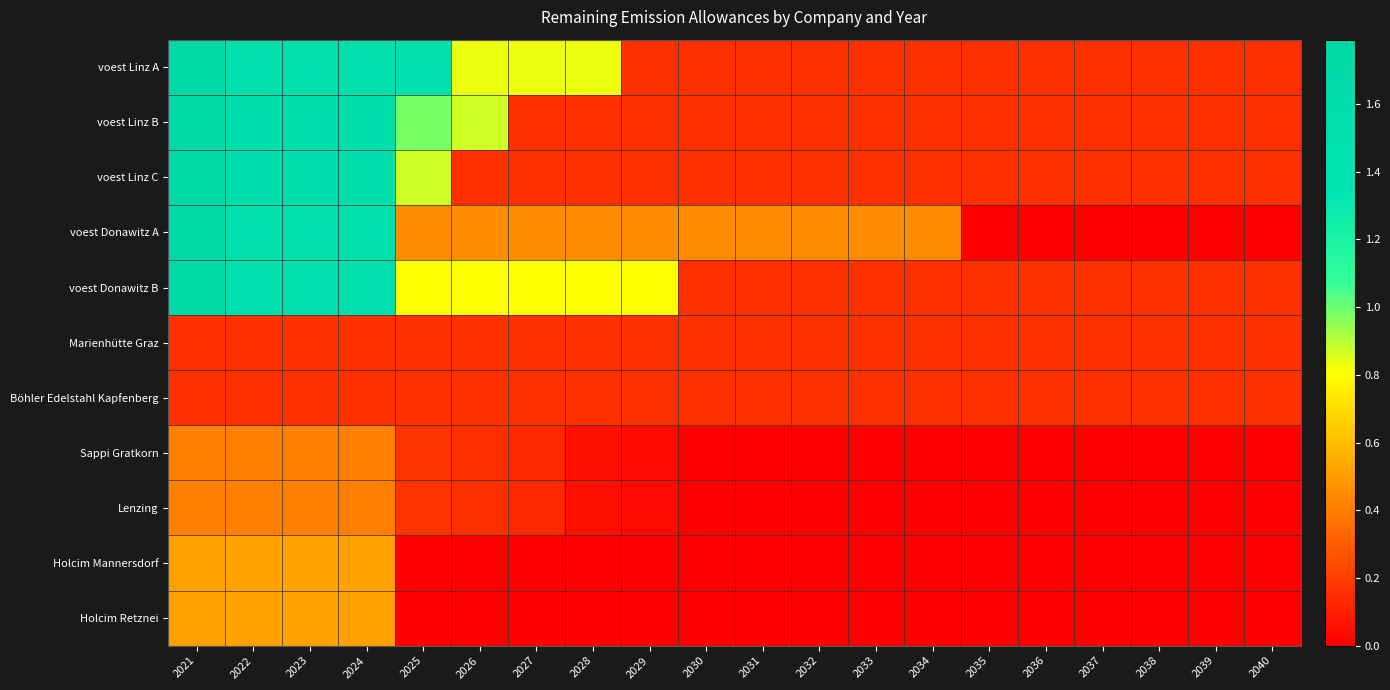

Reading left to right, what are all the values shown in this chart?

voest Linz A: 2021=1.8	2022=1.5	2023=1.5	2024=1.5	2025=1.5	2026=0.8	2027=0.8	2028=0.8	2029=0.2	2030=0.2	2031=0.2	2032=0.2	2033=0.2	2034=0.2	2035=0.2	2036=0.2	2037=0.2	2038=0.2	2039=0.2	2040=0.2
voest Linz B: 2021=1.8	2022=1.6	2023=1.6	2024=1.6	2025=1.0	2026=0.9	2027=0.2	2028=0.2	2029=0.2	2030=0.2	2031=0.2	2032=0.2	2033=0.2	2034=0.2	2035=0.2	2036=0.2	2037=0.2	2038=0.2	2039=0.2	2040=0.2
voest Linz C: 2021=1.8	2022=1.6	2023=1.6	2024=1.6	2025=0.9	2026=0.2	2027=0.2	2028=0.2	2029=0.2	2030=0.2	2031=0.2	2032=0.2	2033=0.2	2034=0.2	2035=0.2	2036=0.2	2037=0.2	2038=0.2	2039=0.2	2040=0.2
voest Donawitz A: 2021=1.8	2022=1.5	2023=1.5	2024=1.5	2025=0.4	2026=0.4	2027=0.4	2028=0.4	2029=0.4	2030=0.4	2031=0.4	2032=0.4	2033=0.4	2034=0.4	2035=0.0	2036=0.0	2037=0.0	2038=0.0	2039=0.0	2040=0.0
voest Donawitz B: 2021=1.8	2022=1.5	2023=1.5	2024=1.5	2025=0.8	2026=0.8	2027=0.8	2028=0.8	2029=0.8	2030=0.2	2031=0.2	2032=0.2	2033=0.2	2034=0.2	2035=0.2	2036=0.2	2037=0.2	2038=0.2	2039=0.2	2040=0.2
Marienhütte Graz: 2021=0.2	2022=0.2	2023=0.2	2024=0.2	2025=0.2	2026=0.2	2027=0.2	2028=0.2	2029=0.2	2030=0.2	2031=0.2	2032=0.2	2033=0.2	2034=0.2	2035=0.2	2036=0.2	2037=0.2	2038=0.2	2039=0.2	2040=0.2
Böhler Edelstahl Kapfenberg: 2021=0.2	2022=0.2	2023=0.2	2024=0.2	2025=0.2	2026=0.2	2027=0.2	2028=0.2	2029=0.2	2030=0.2	2031=0.2	2032=0.2	2033=0.2	2034=0.2	2035=0.2	2036=0.2	2037=0.2	2038=0.2	2039=0.2	2040=0.2
Sappi Gratkorn: 2021=0.4	2022=0.4	2023=0.4	2024=0.4	2025=0.2	2026=0.2	2027=0.1	2028=0.1	2029=0.0	2030=0.0	2031=0.0	2032=0.0	2033=0.0	2034=0.0	2035=0.0	2036=0.0	2037=0.0	2038=0.0	2039=0.0	2040=0.0
Lenzing: 2021=0.4	2022=0.4	2023=0.4	2024=0.4	2025=0.2	2026=0.2	2027=0.1	2028=0.1	2029=0.0	2030=0.0	2031=0.0	2032=0.0	2033=0.0	2034=0.0	2035=0.0	2036=0.0	2037=0.0	2038=0.0	2039=0.0	2040=0.0
Holcim Mannersdorf: 2021=0.5	2022=0.5	2023=0.5	2024=0.5	2025=0.0	2026=0.0	2027=0.0	2028=0.0	2029=0.0	2030=0.0	2031=0.0	2032=0.0	2033=0.0	2034=0.0	2035=0.0	2036=0.0	2037=0.0	2038=0.0	2039=0.0	2040=0.0
Holcim Retznei: 2021=0.5	2022=0.5	2023=0.5	2024=0.5	2025=0.0	2026=0.0	2027=0.0	2028=0.0	2029=0.0	2030=0.0	2031=0.0	2032=0.0	2033=0.0	2034=0.0	2035=0.0	2036=0.0	2037=0.0	2038=0.0	2039=0.0	2040=0.0